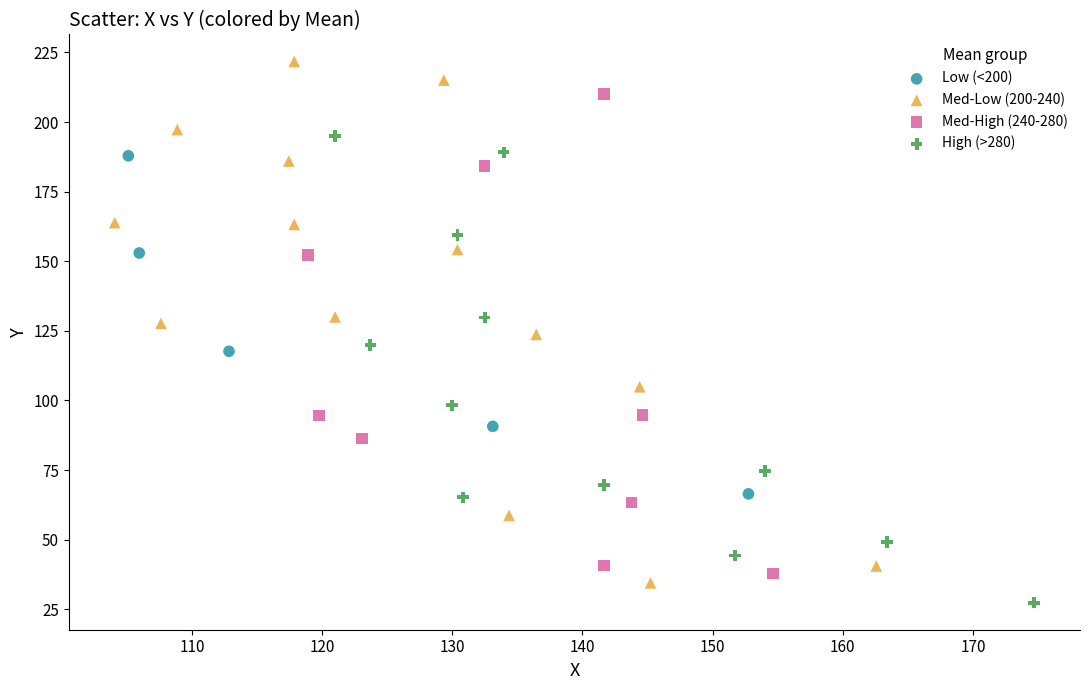

Which series reaches the maximum Y coordinate?

Med-Low (200-240)